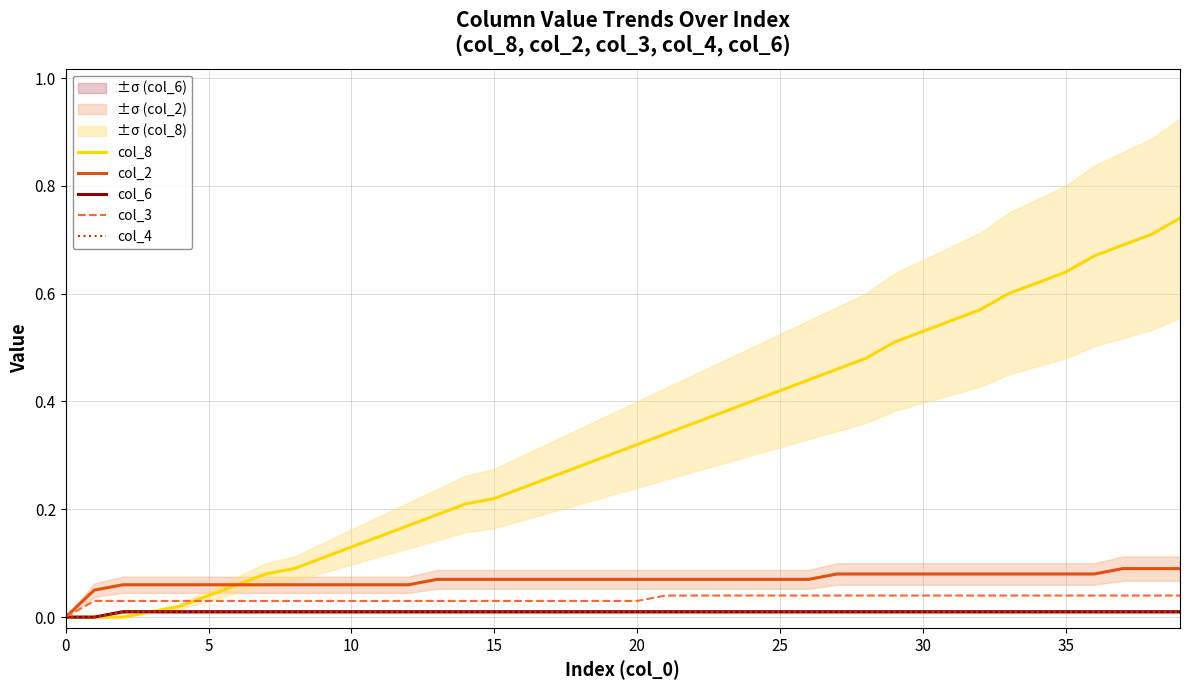

Reading right to left, what are all the values shown in this chart?

col_8: 0.7	0.7	0.7	0.7	0.6	0.6	0.6	0.6	0.6	0.5	0.5	0.5	0.5	0.4	0.4	0.4	0.4	0.4	0.3	0.3	0.3	0.3	0.3	0.2	0.2	0.2	0.2	0.2	0.1	0.1	0.1	0.1	0.1	0.1	0.0	0.0	0.0	0.0	0.0	0.0
col_2: 0.1	0.1	0.1	0.1	0.1	0.1	0.1	0.1	0.1	0.1	0.1	0.1	0.1	0.1	0.1	0.1	0.1	0.1	0.1	0.1	0.1	0.1	0.1	0.1	0.1	0.1	0.1	0.1	0.1	0.1	0.1	0.1	0.1	0.1	0.1	0.1	0.1	0.1	0.1	0.0
col_6: 0.0	0.0	0.0	0.0	0.0	0.0	0.0	0.0	0.0	0.0	0.0	0.0	0.0	0.0	0.0	0.0	0.0	0.0	0.0	0.0	0.0	0.0	0.0	0.0	0.0	0.0	0.0	0.0	0.0	0.0	0.0	0.0	0.0	0.0	0.0	0.0	0.0	0.0	0.0	0.0
col_3: 0.0	0.0	0.0	0.0	0.0	0.0	0.0	0.0	0.0	0.0	0.0	0.0	0.0	0.0	0.0	0.0	0.0	0.0	0.0	0.0	0.0	0.0	0.0	0.0	0.0	0.0	0.0	0.0	0.0	0.0	0.0	0.0	0.0	0.0	0.0	0.0	0.0	0.0	0.0	0.0
col_4: 0.0	0.0	0.0	0.0	0.0	0.0	0.0	0.0	0.0	0.0	0.0	0.0	0.0	0.0	0.0	0.0	0.0	0.0	0.0	0.0	0.0	0.0	0.0	0.0	0.0	0.0	0.0	0.0	0.0	0.0	0.0	0.0	0.0	0.0	0.0	0.0	0.0	0.0	0.0	0.0